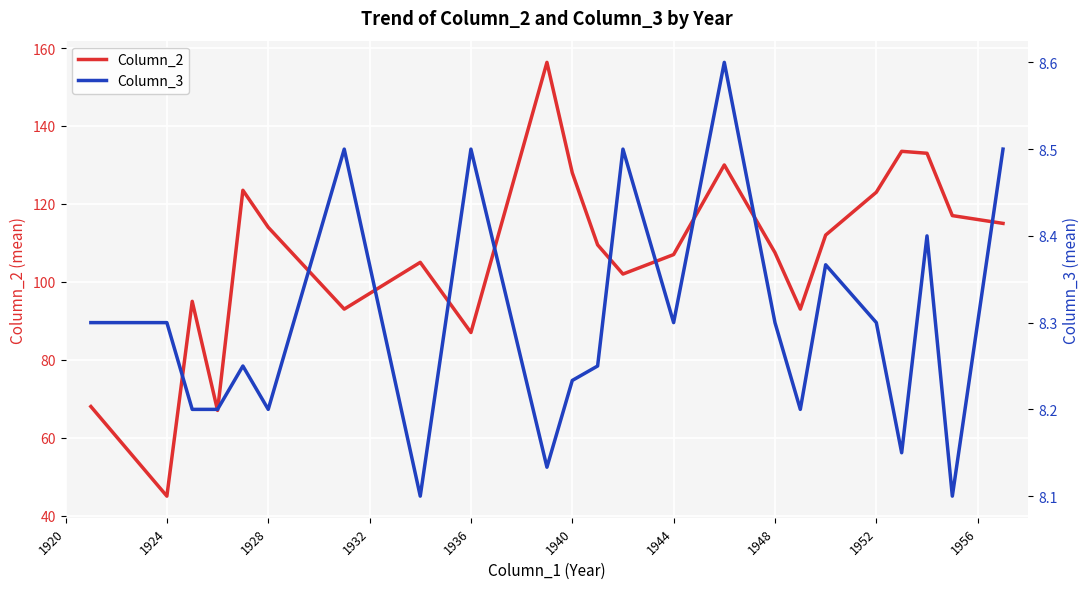

Which category has the lowest value in the Column_2 series?

1924